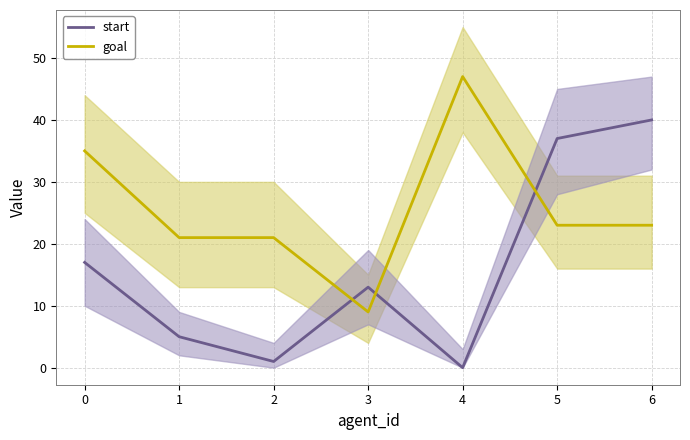

Is the value of start at 4 greater than the value of goal at 3?

No